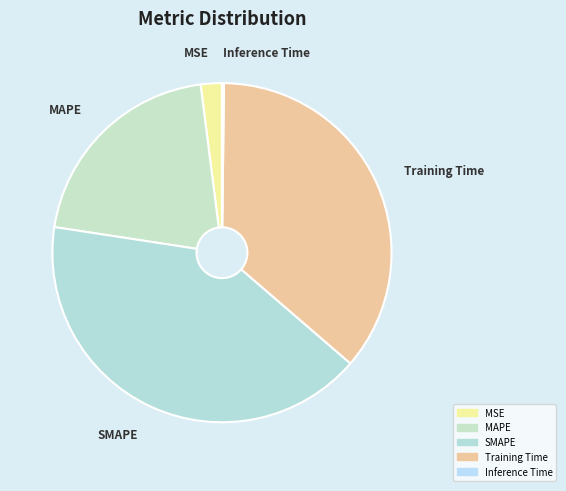

Is there a majority slice in this chart?

No